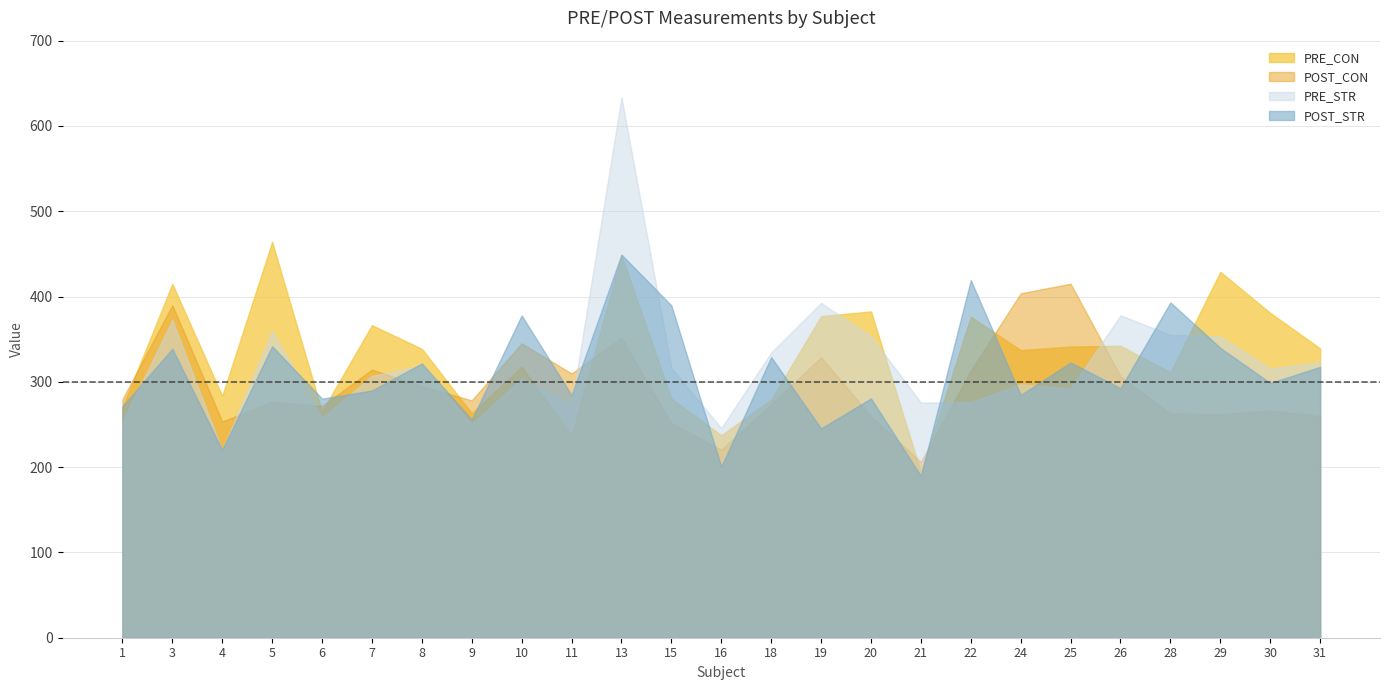

How many lines are shown in the chart?

4